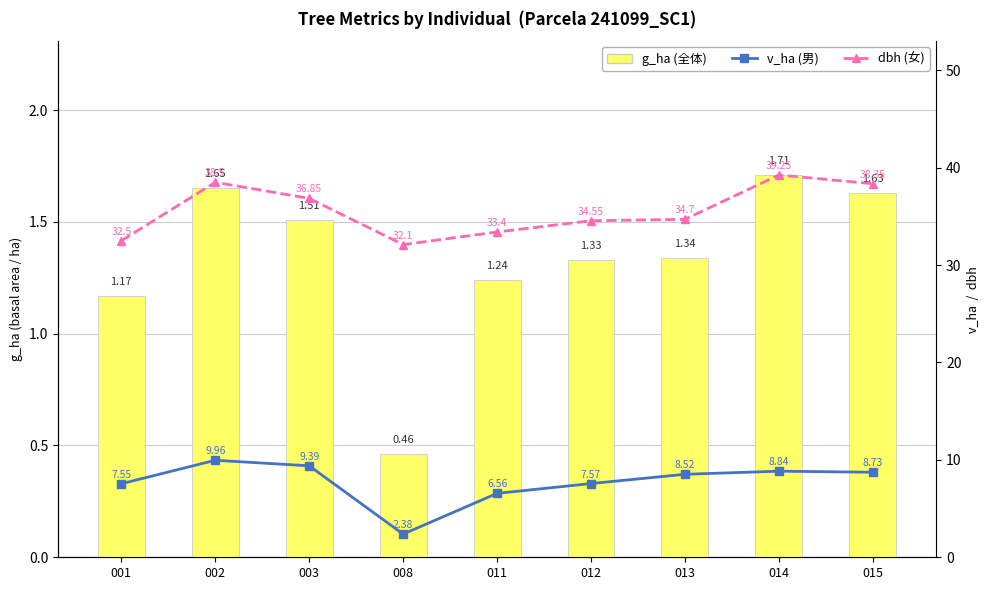

Between 014 and 003, which is larger?

014